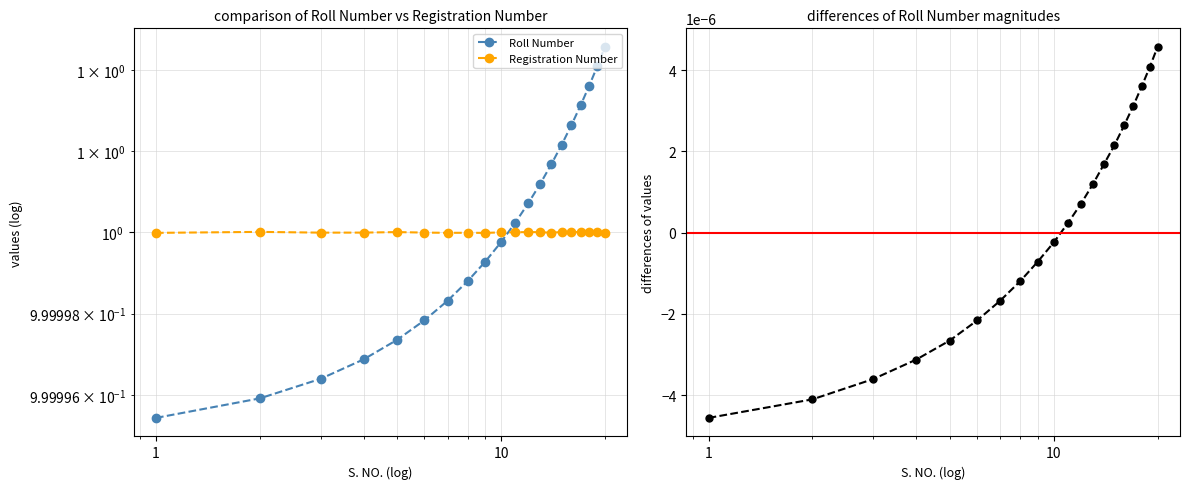

True or false: Roll Number and Registration Number cross at least once.

True